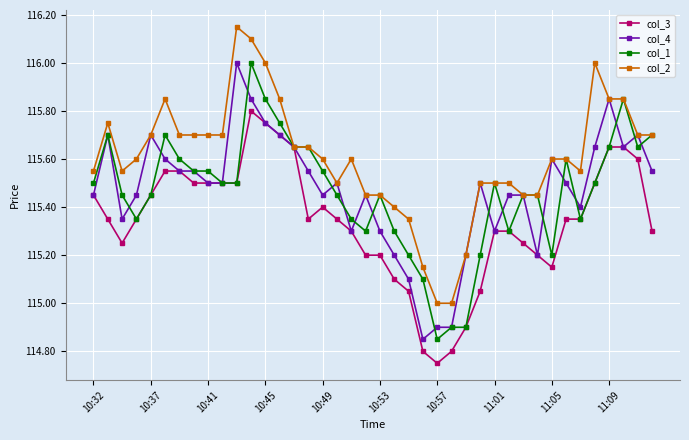

Which series has the largest total across all categories?

col_2